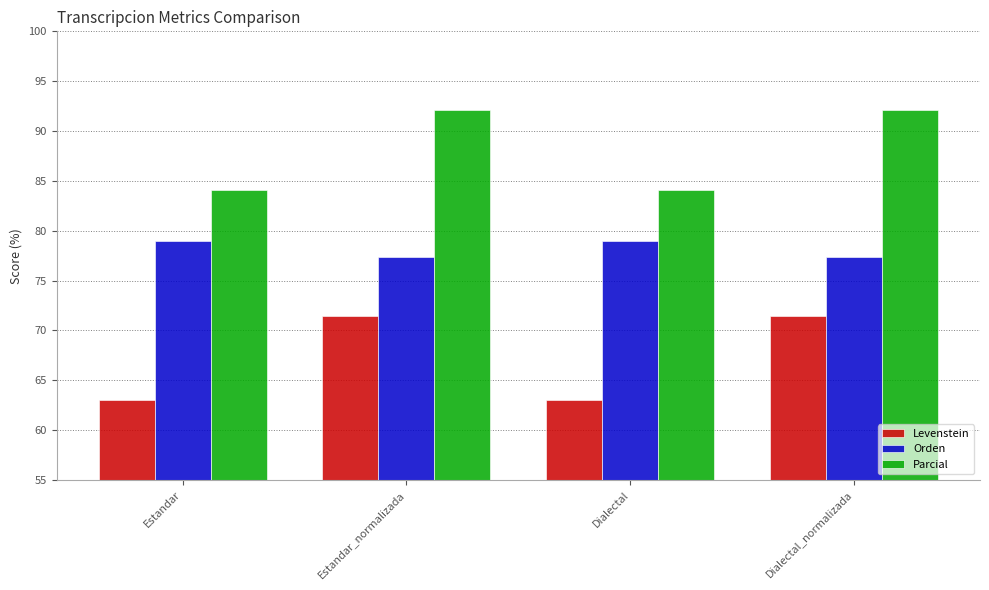

What is the maximum value shown in the chart?

92.1